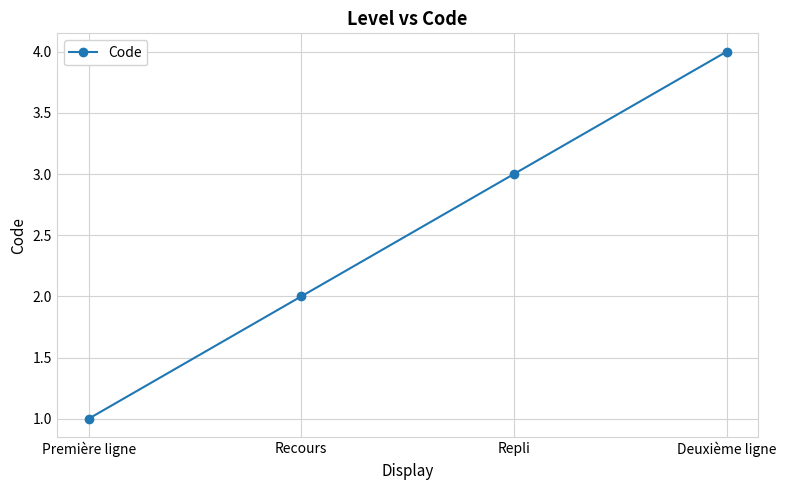

The value at Repli is 3. True or false?

True